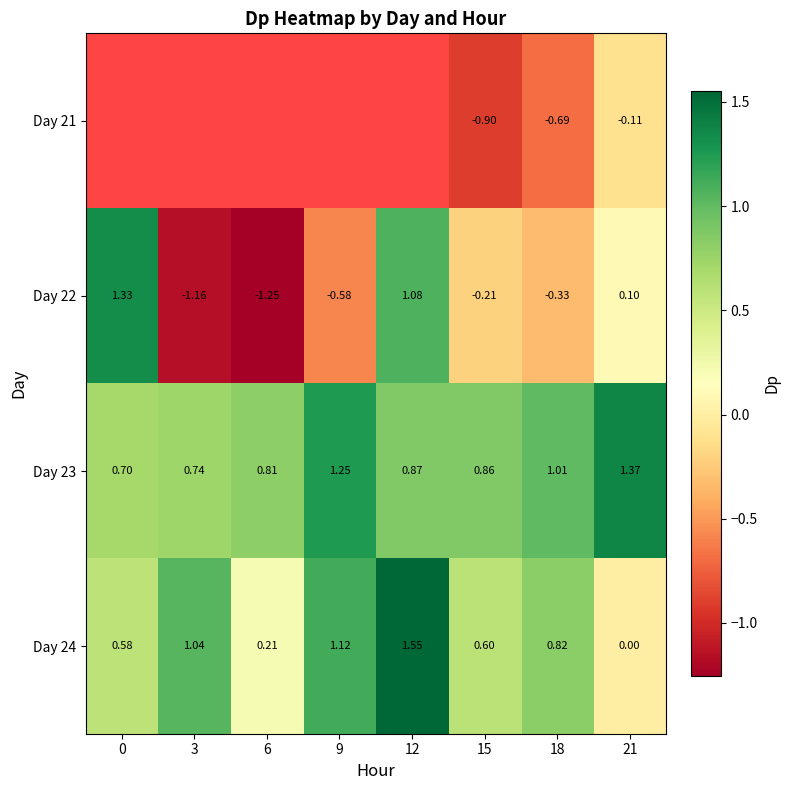

True or false: Day 22 has a value of -0.5 at 18.

False